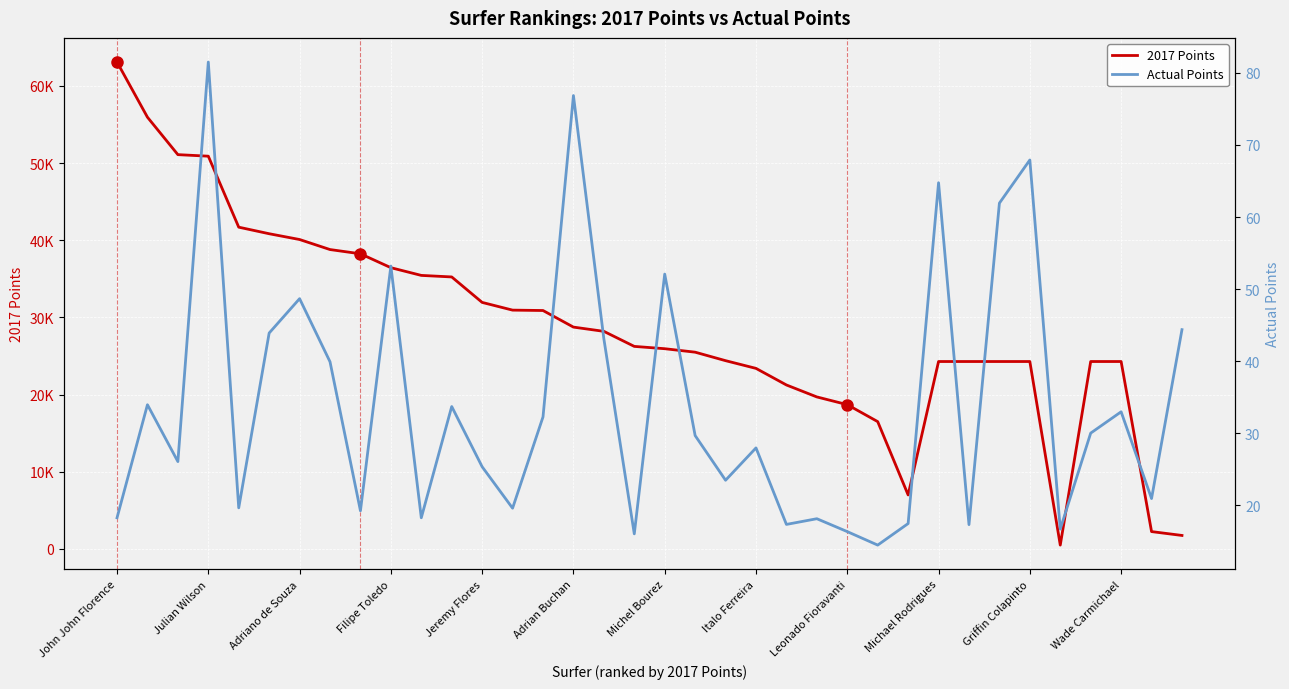

True or false: 2017 Points and Actual Points cross at least once.

False